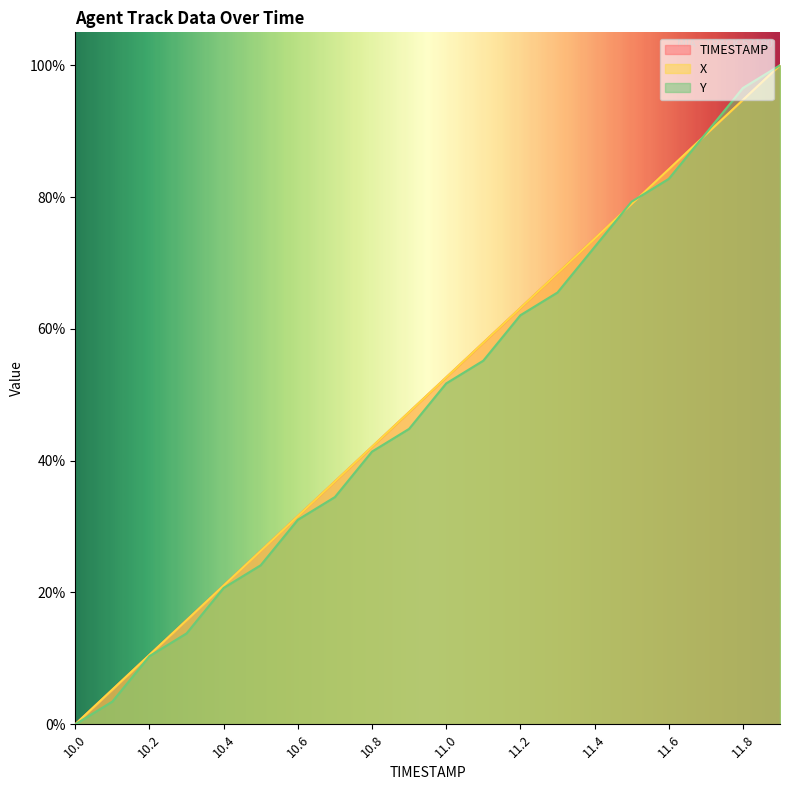

How many categories are shown in the chart?

20